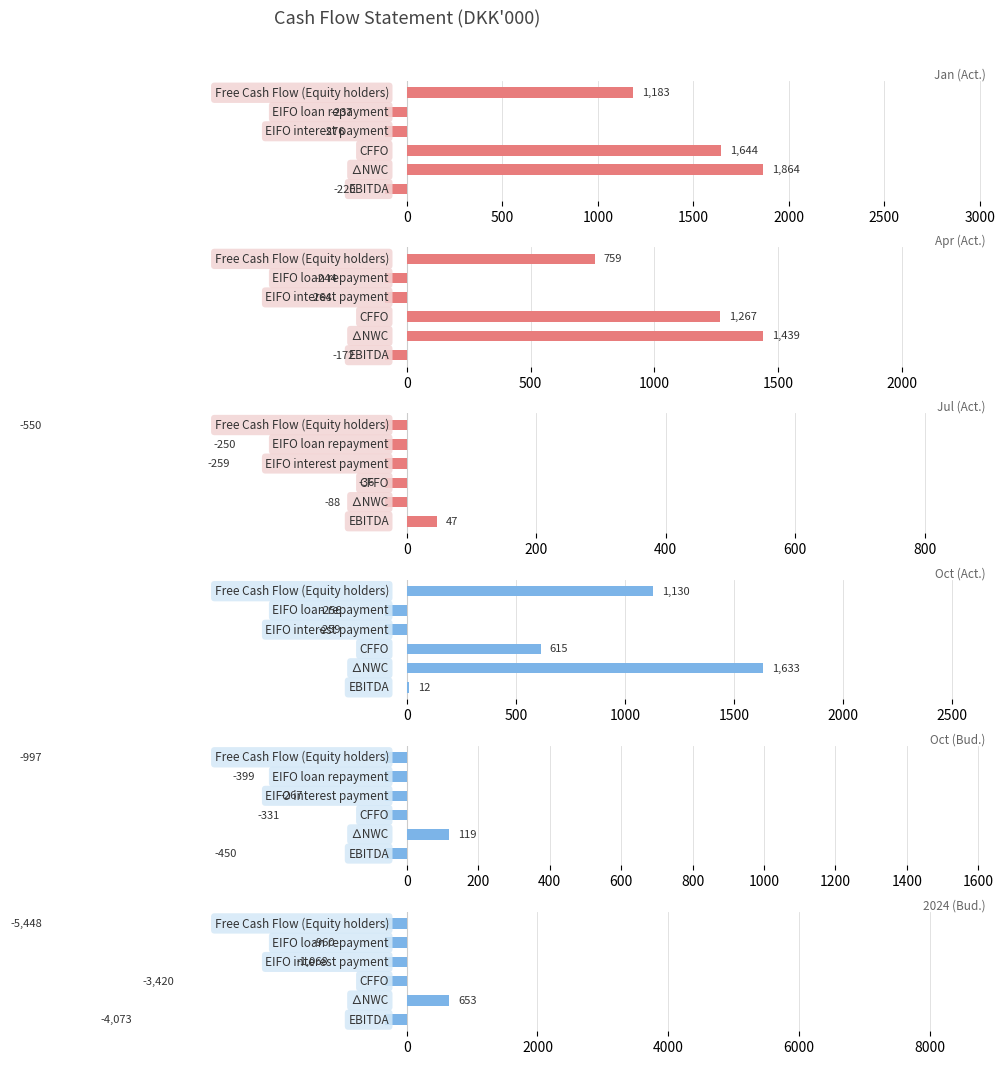

How many bars are there in each group?

6